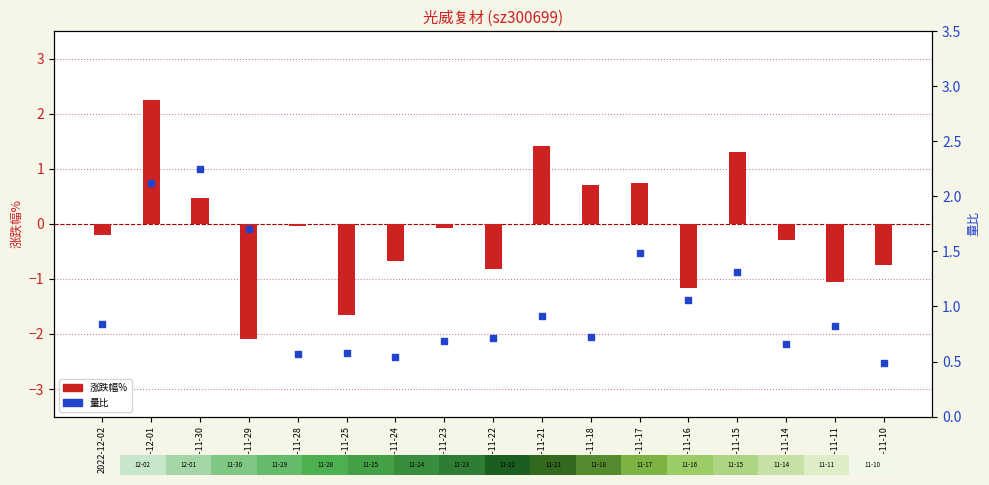

Which series has the largest total across all categories?

量比